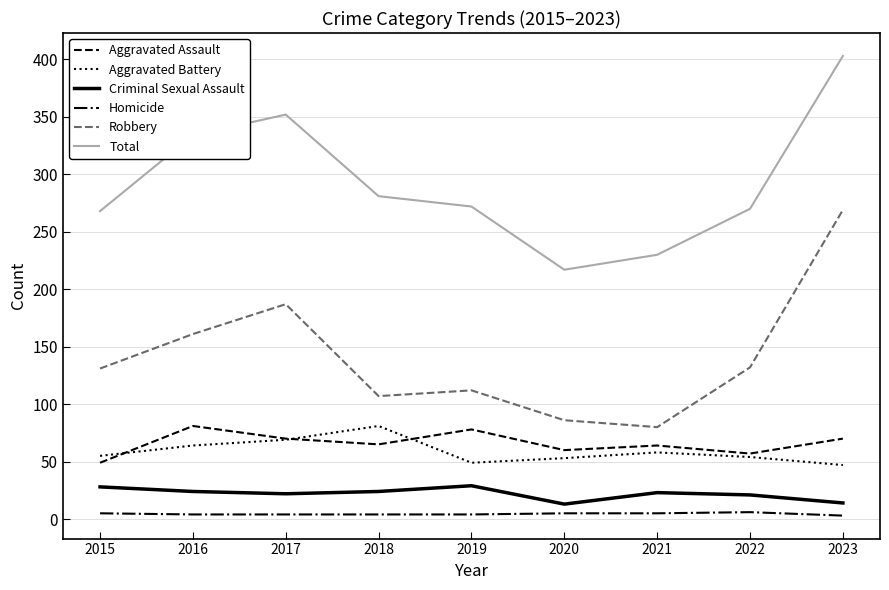

What is the total value across all series at 2017?

704